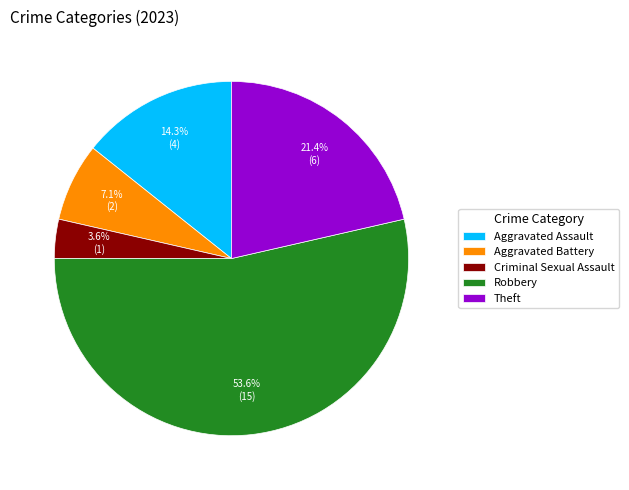

What is the smallest slice in the pie chart?

Criminal Sexual Assault